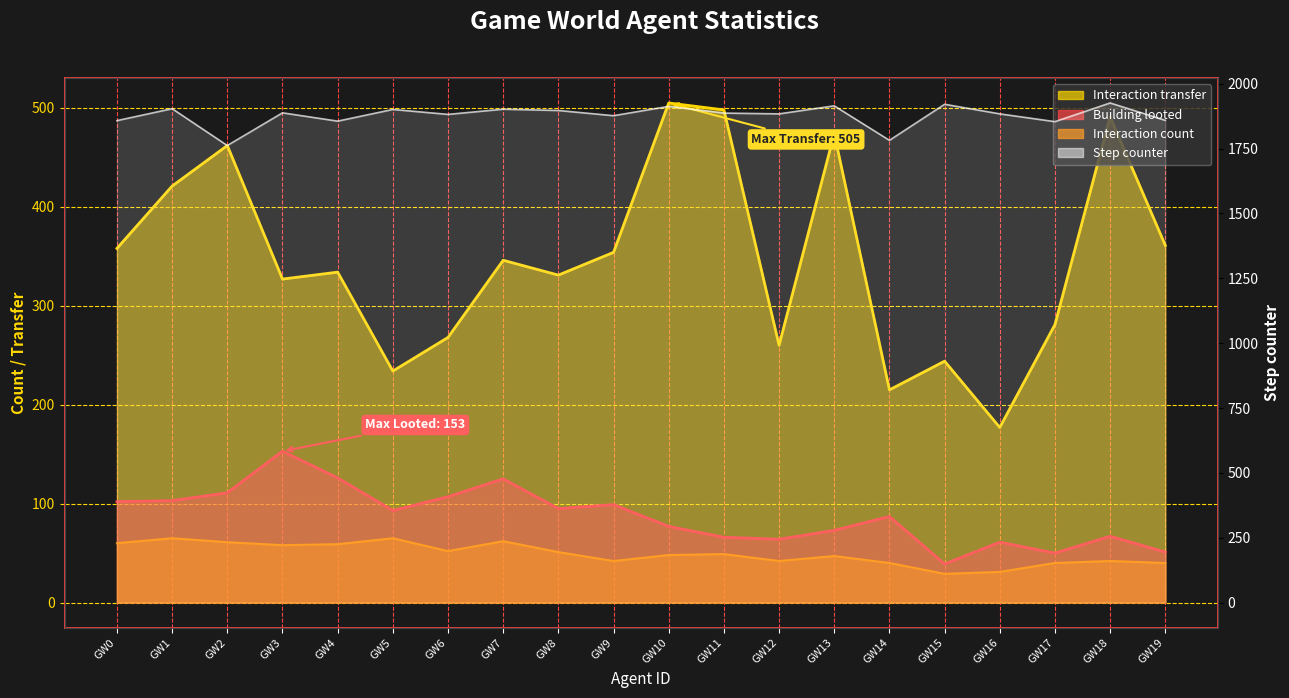

Which category has the lowest value in the Building looted series?

GW15